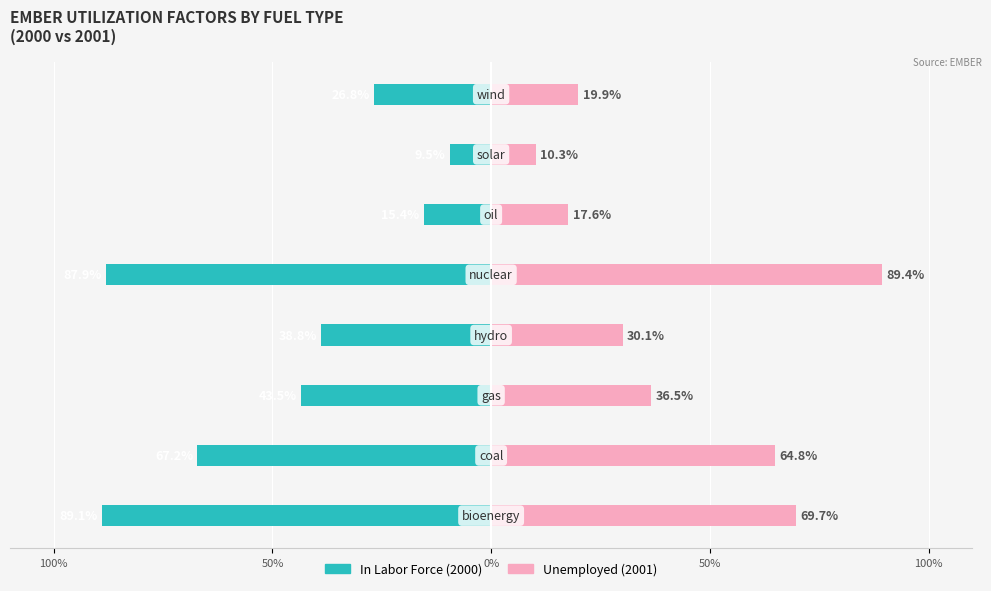

List the series in order of their peak value, highest first.

Unemployed, In Labor Force